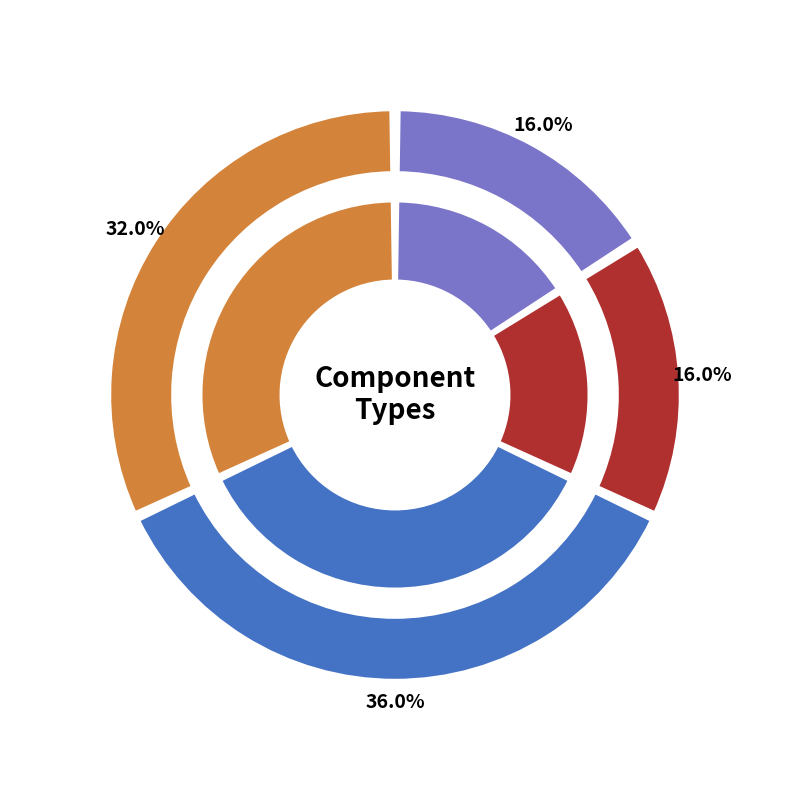

Which has a higher value, 0.1uF or Yellow LED?

0.1uF